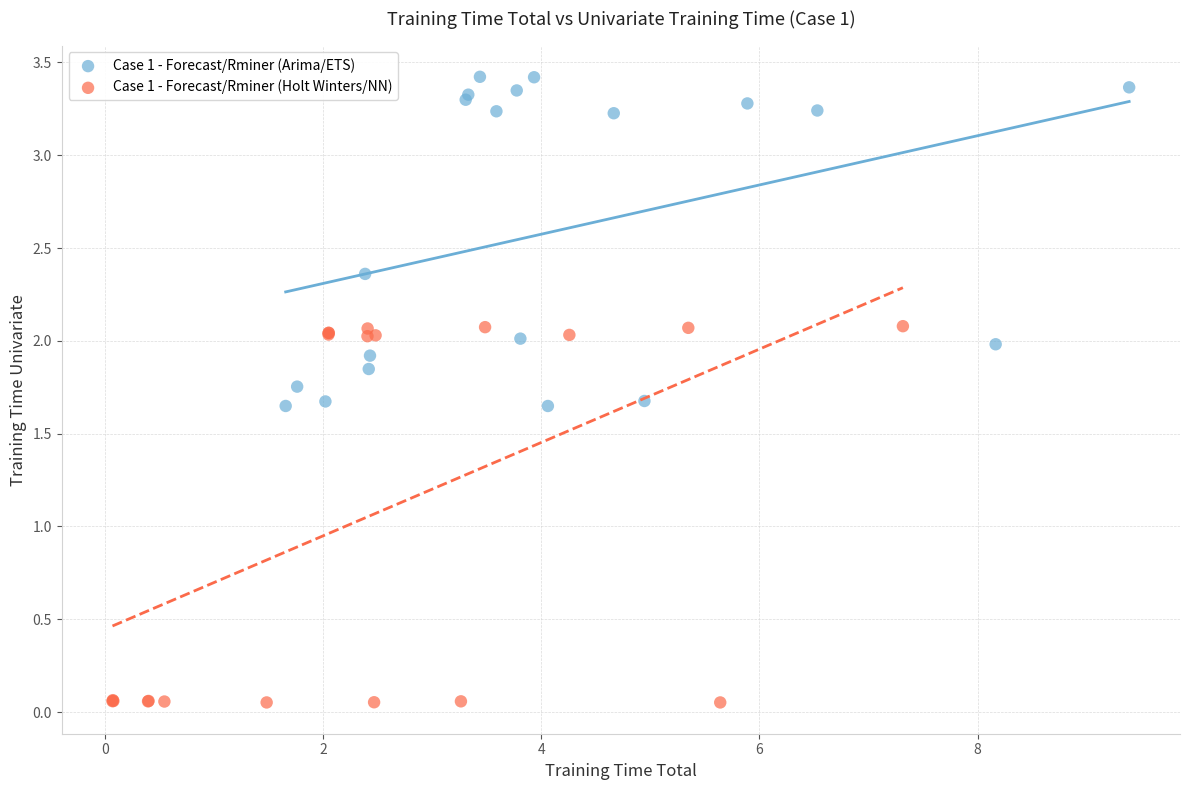

Which series contains the lowest Y value?

Case 1 - Forecast/Rminer (Holt Winters/NN)